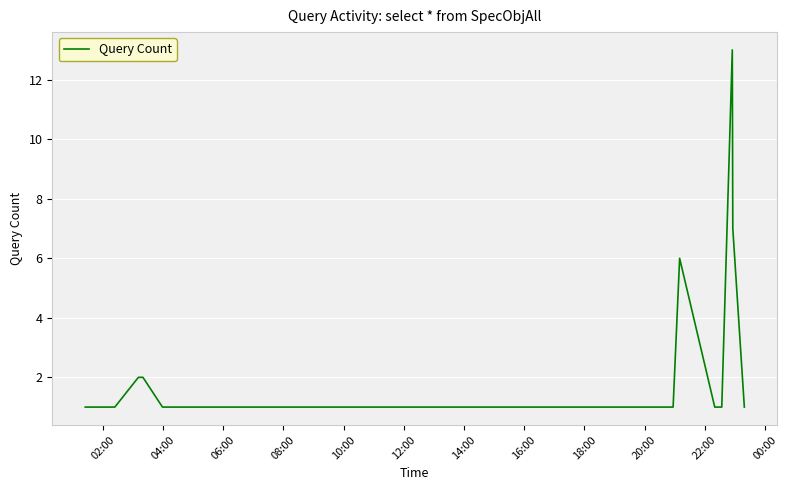

What is the maximum value shown in the chart?

13